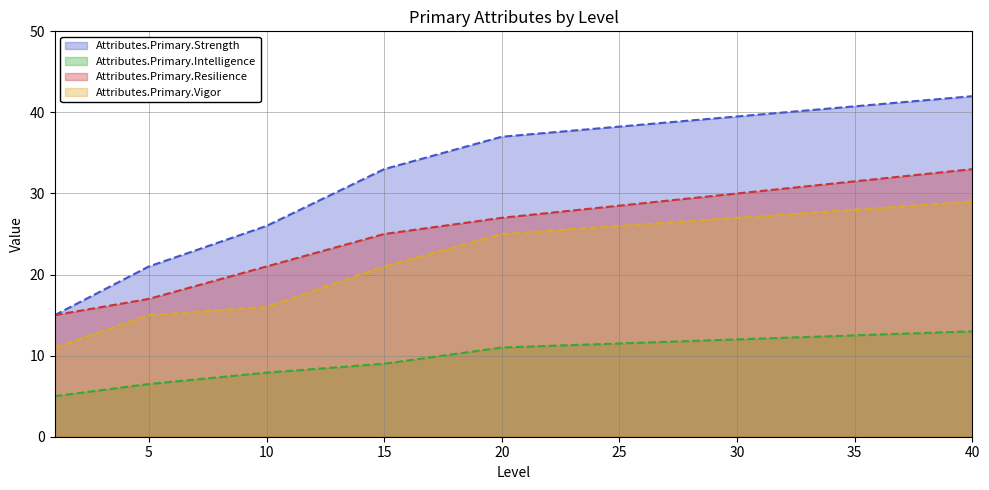

At how many categories does at least one series exceed 32?

3